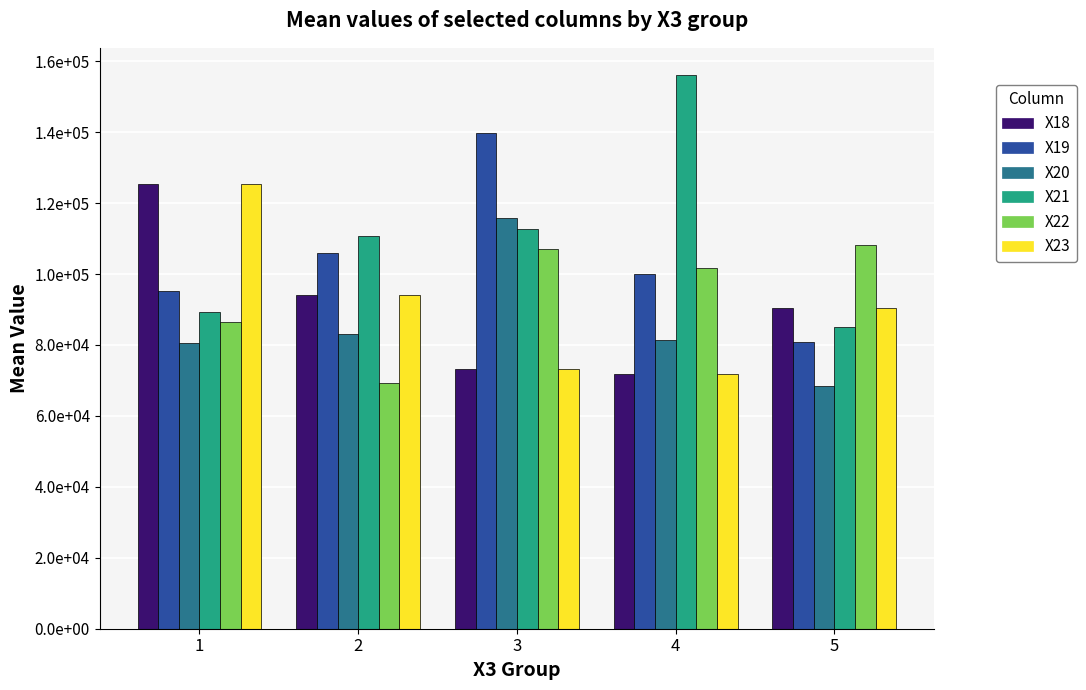

Does the chart contain any negative values?

No